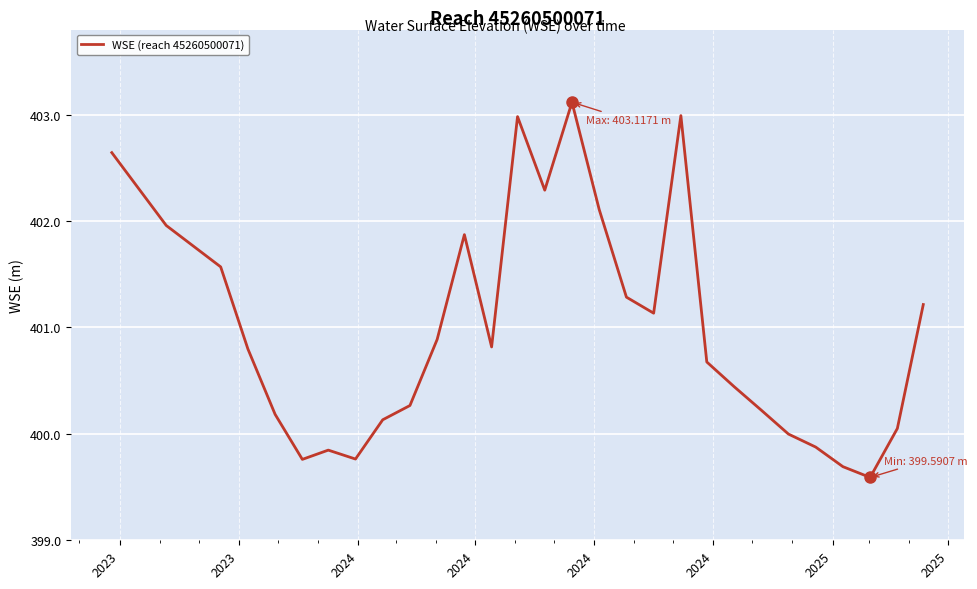

What is the maximum value shown in the chart?

403.1